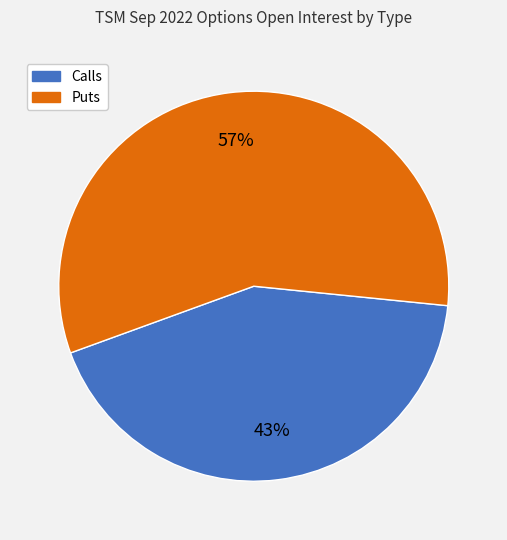

To the nearest percent, what is the difference between the largest and smallest slice percentages?

14%